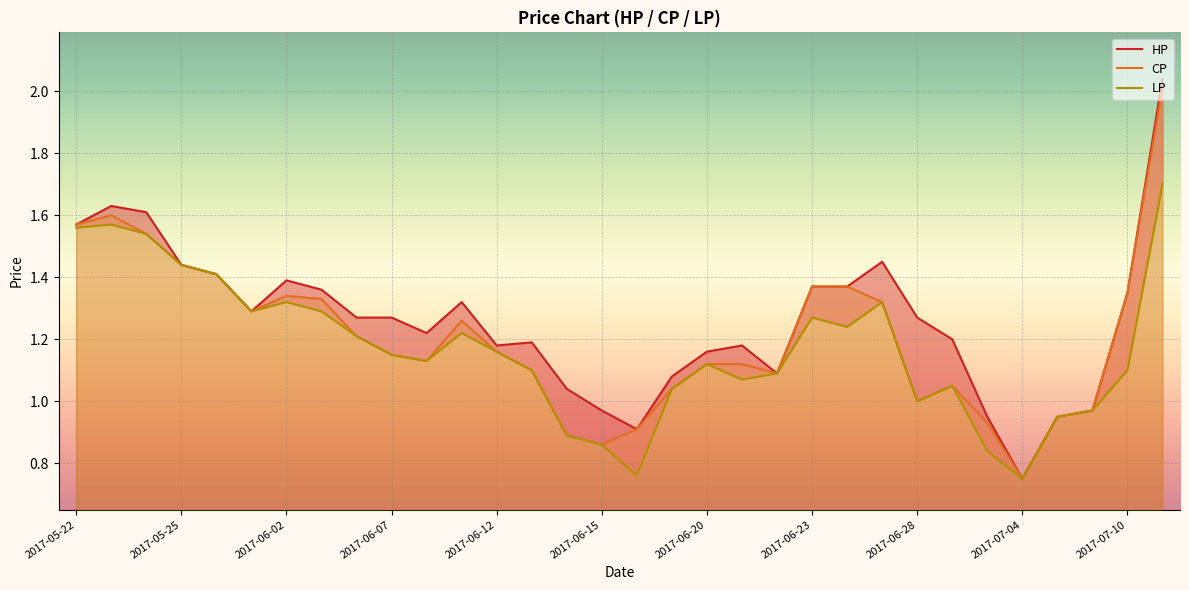

What is the average value of the LP series?

1.2